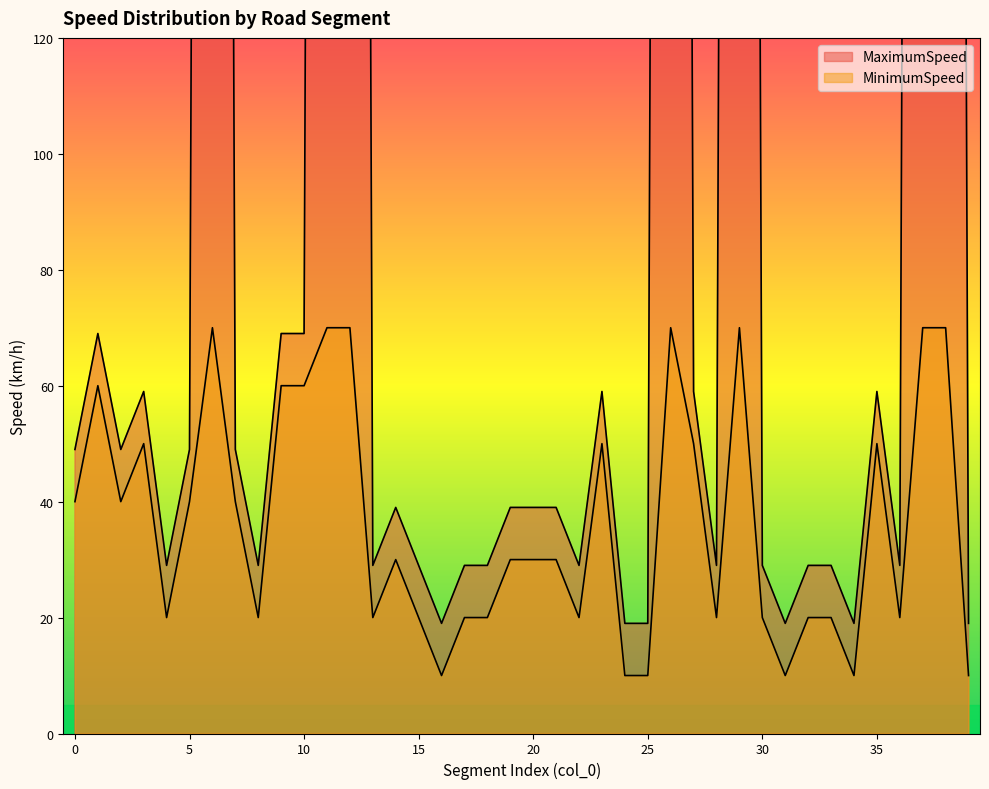

True or false: MinimumSpeed and MaximumSpeed cross at least once.

False